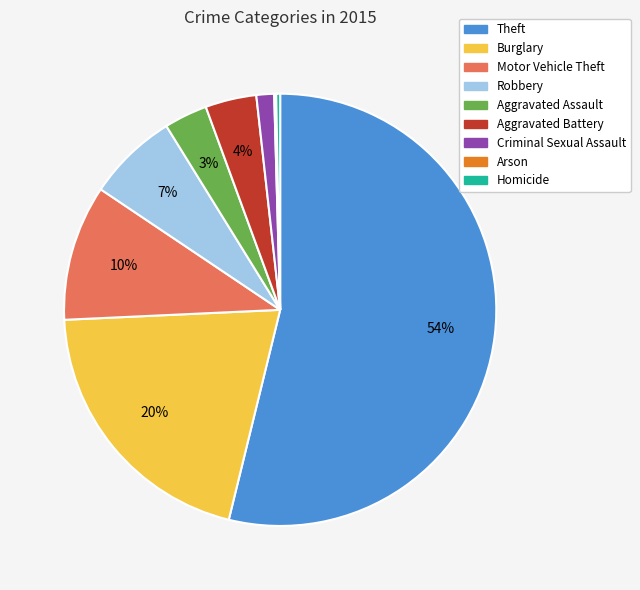

To the nearest percent, what is the average slice percentage?

11%